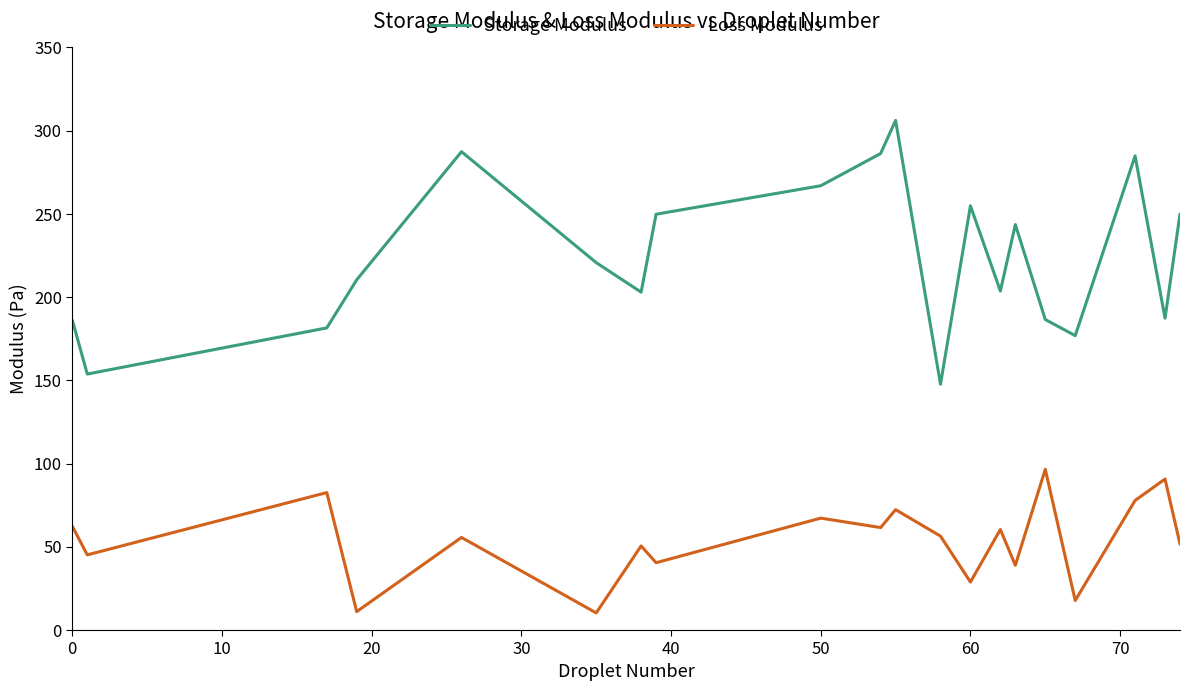

What is the minimum value shown in the chart?

10.3